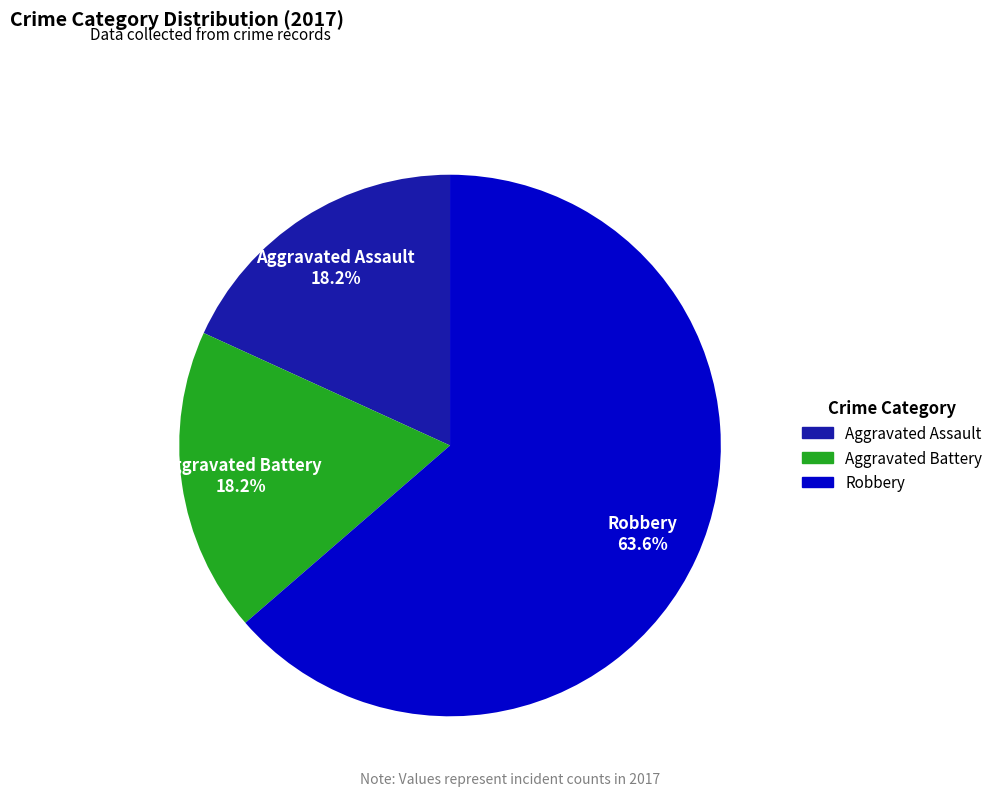

What percentage is NOT represented by Aggravated Battery?

81.8%